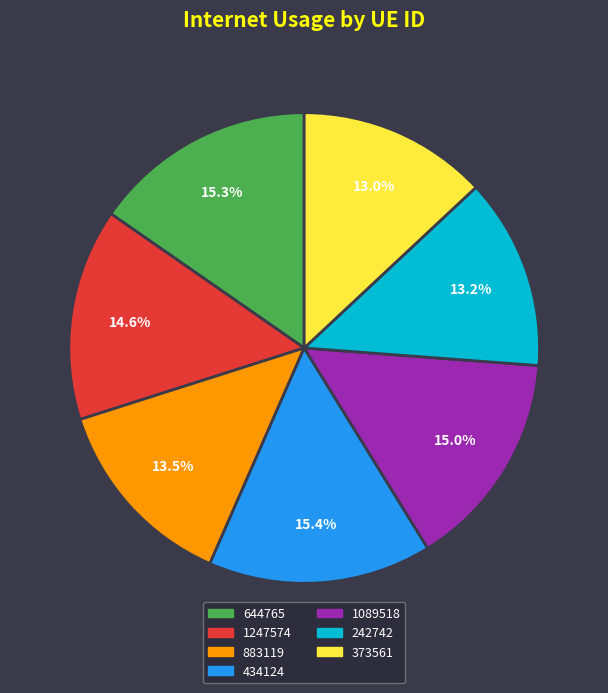

To the nearest percent, what portion does 644765 represent?

15%